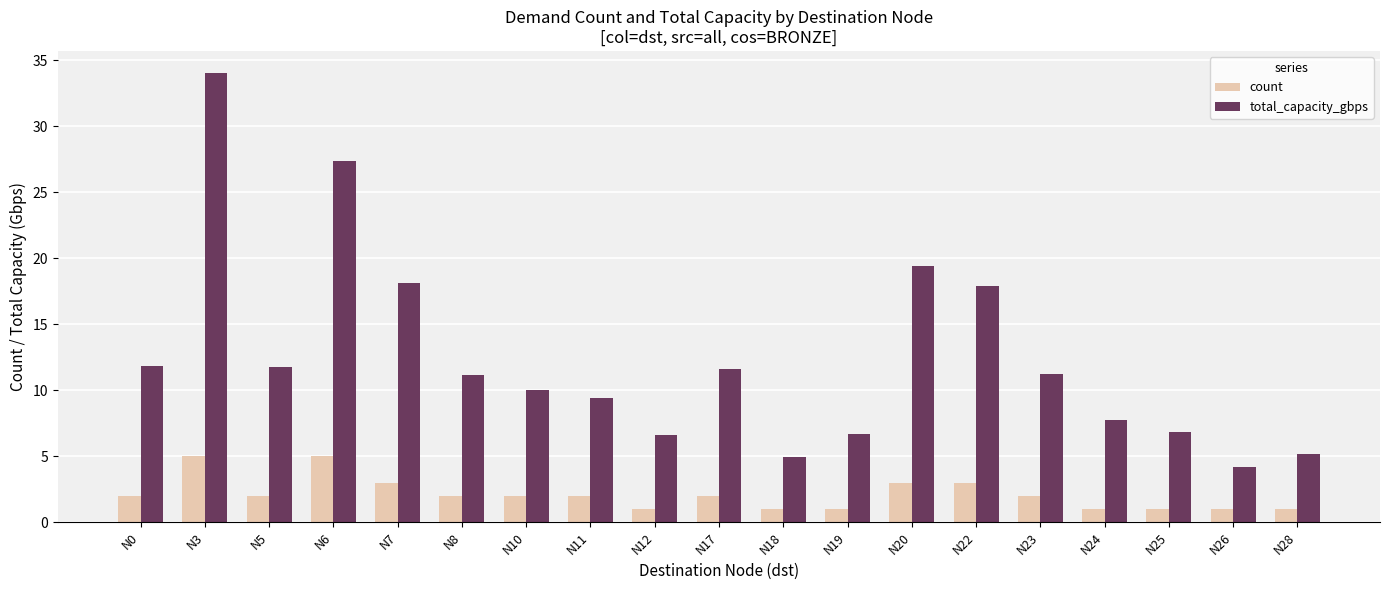

Is it true that total_capacity_gbps equals 34.0 at N3?

True